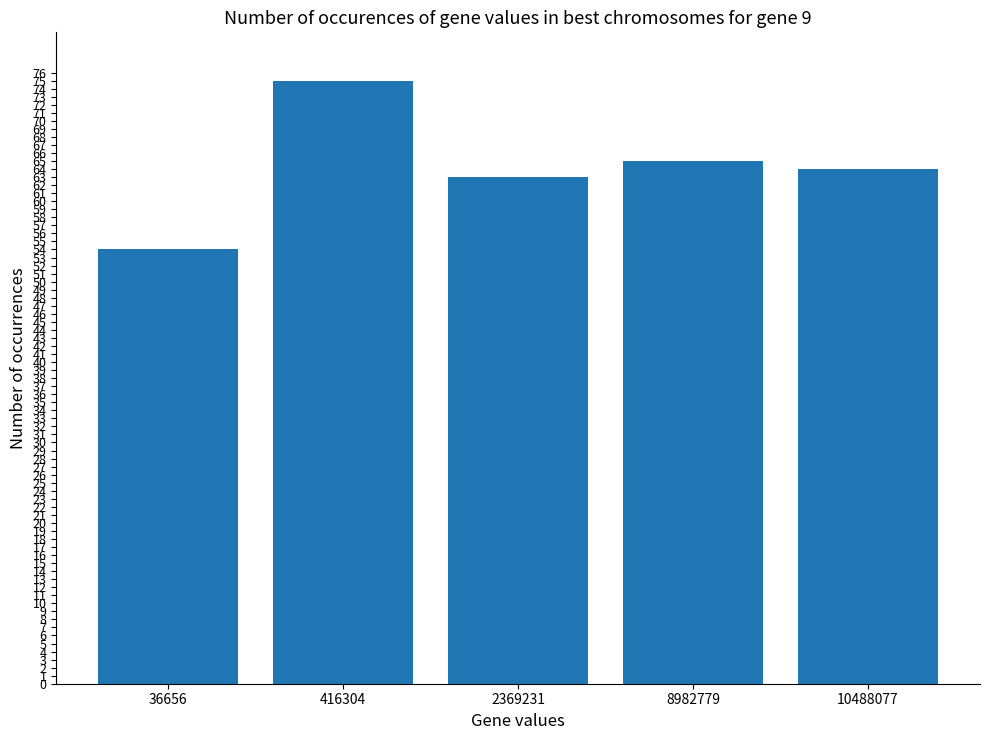

What is the greatest value displayed?

75